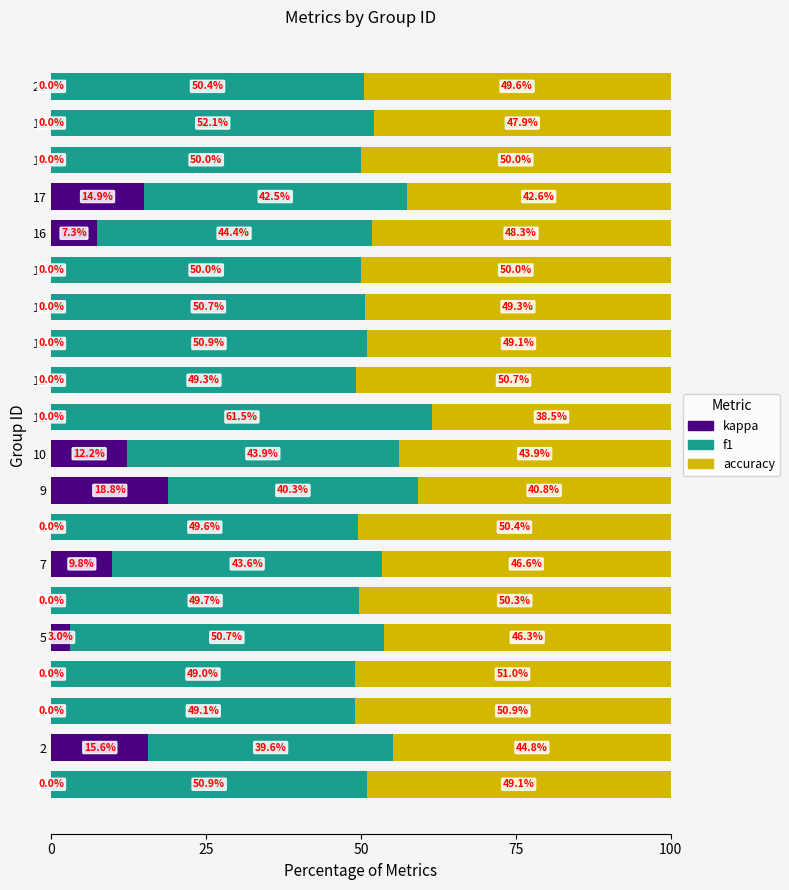

Which category has the highest value in the kappa series?

9